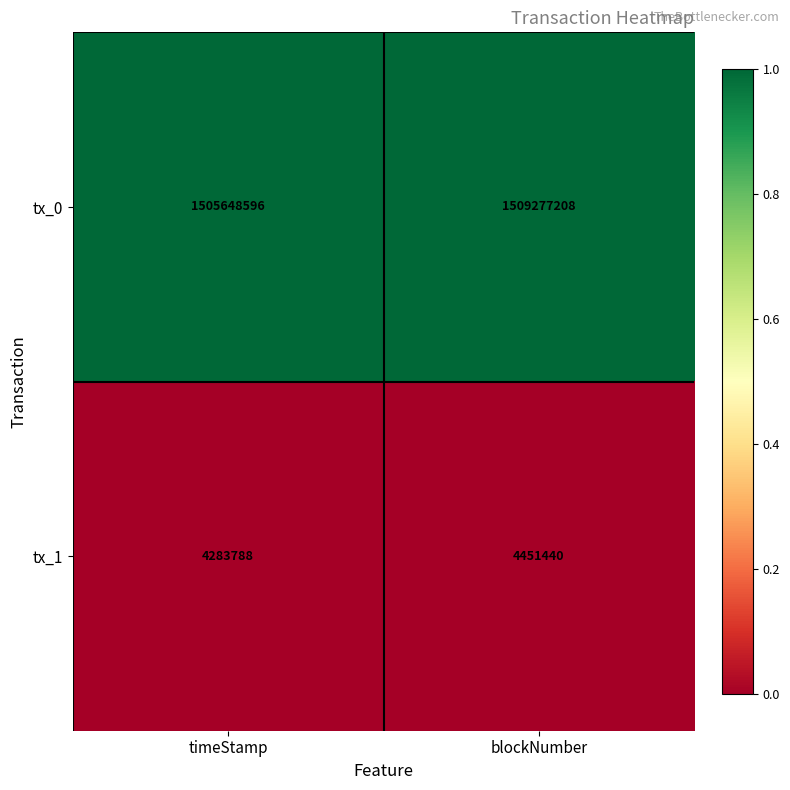

The tx_1 series shows 2946819 at blockNumber. True or false?

False